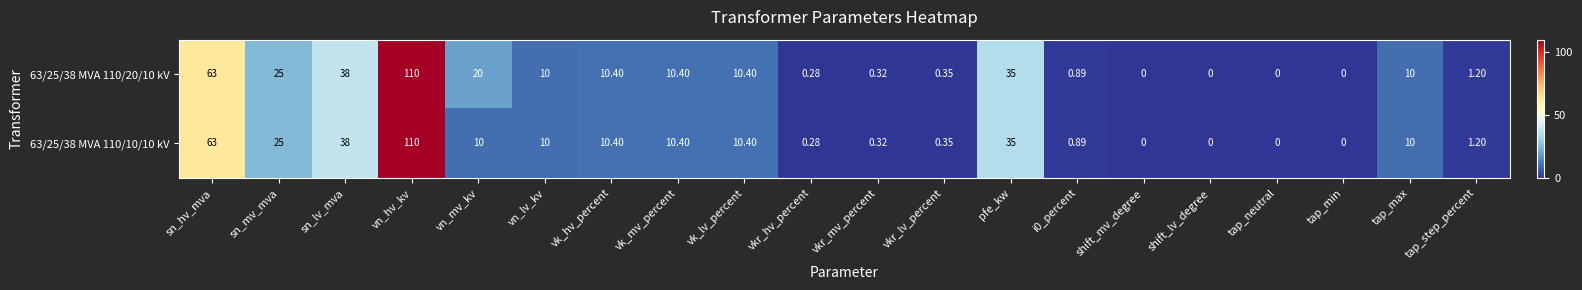

At which category is the sum across all series the highest?

vn_hv_kv